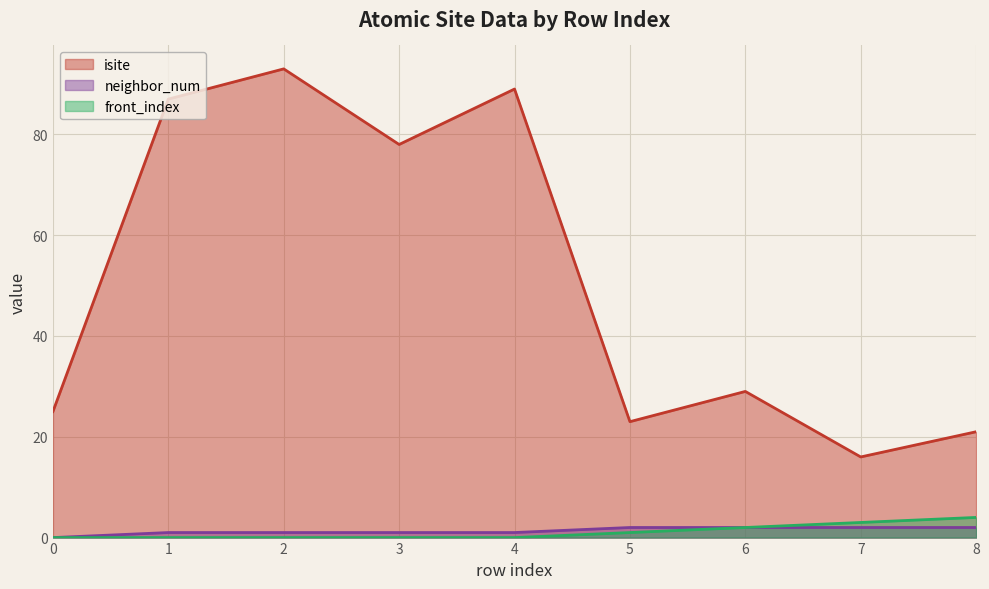

Reading left to right, transcribe all the data shown in this chart.

isite: 0=25	1=87	2=93	3=78	4=89	5=23	6=29	7=16	8=21
neighbor_num: 0=0	1=1	2=1	3=1	4=1	5=2	6=2	7=2	8=2
front_index: 0=0	1=0	2=0	3=0	4=0	5=1	6=2	7=3	8=4